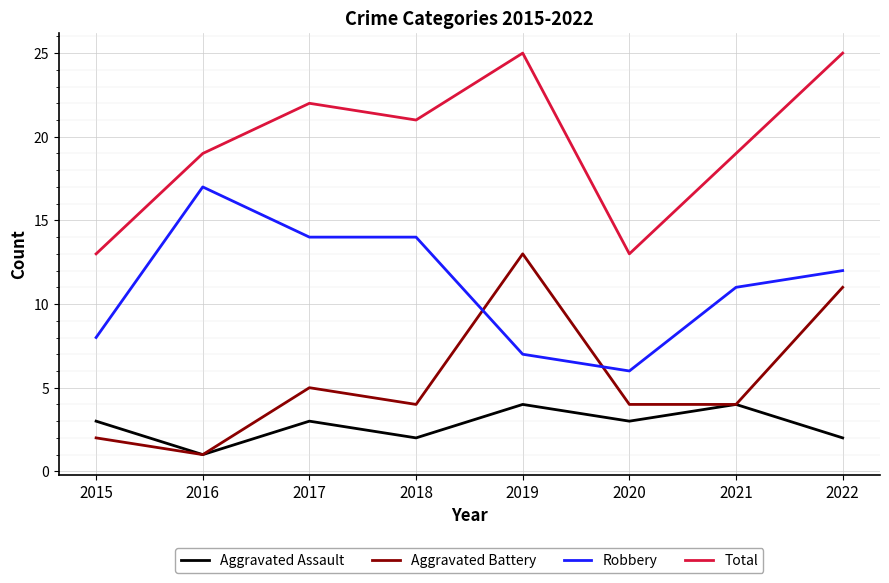

What is the greatest value displayed?

25